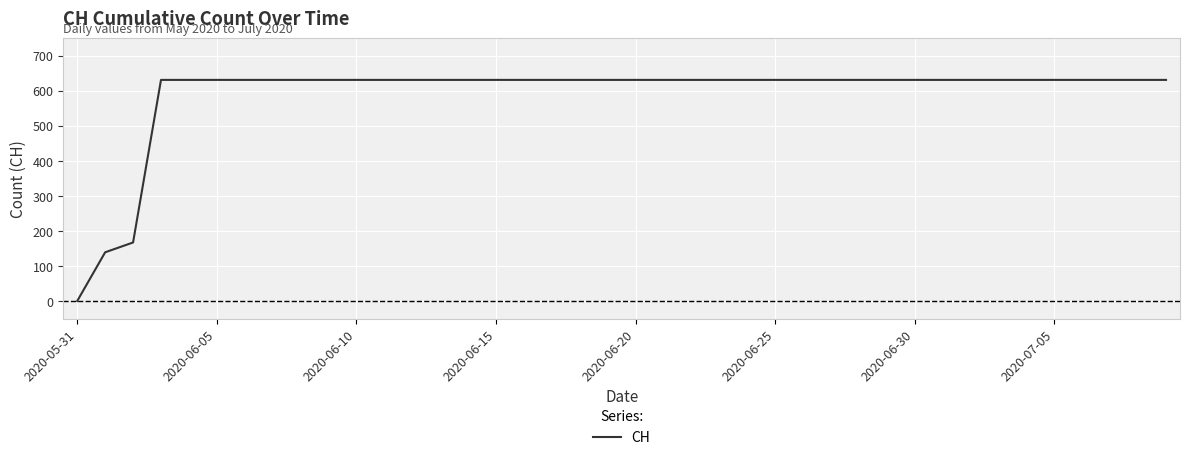

What is the difference between the maximum and minimum values?

631